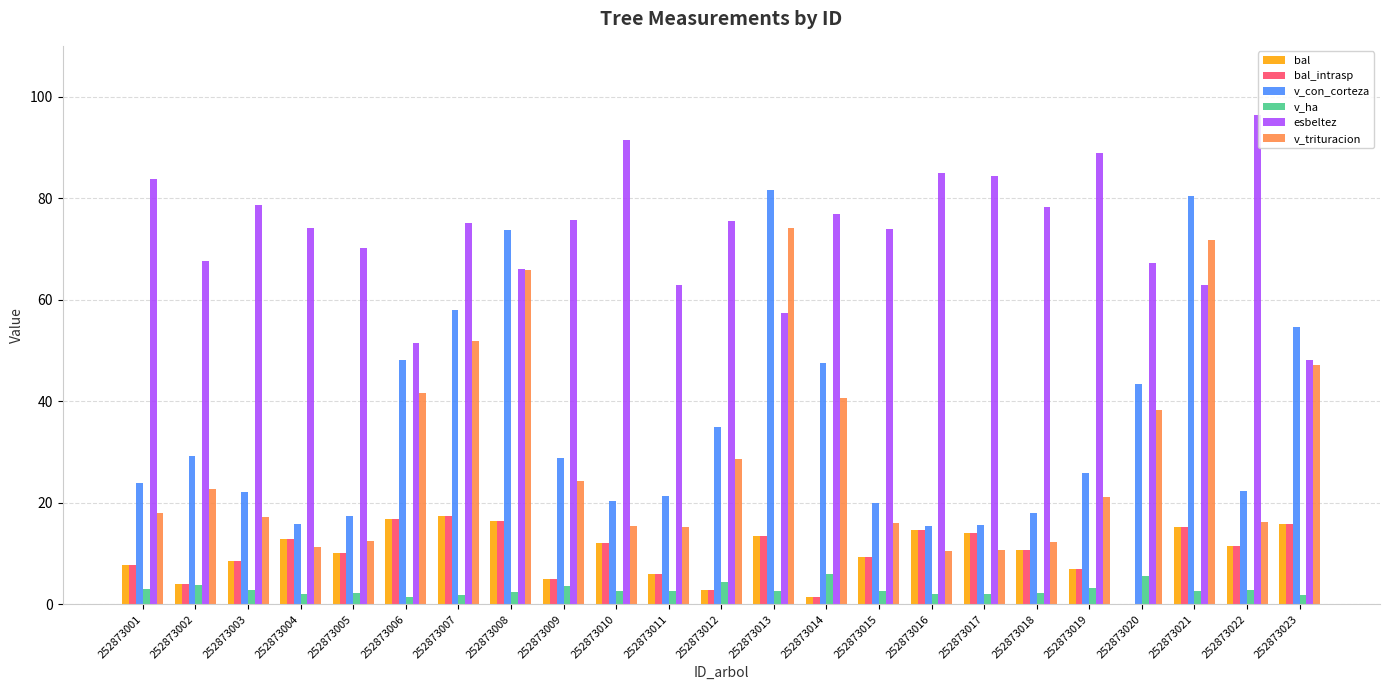

What is the total value across all series at 252873022?

160.6